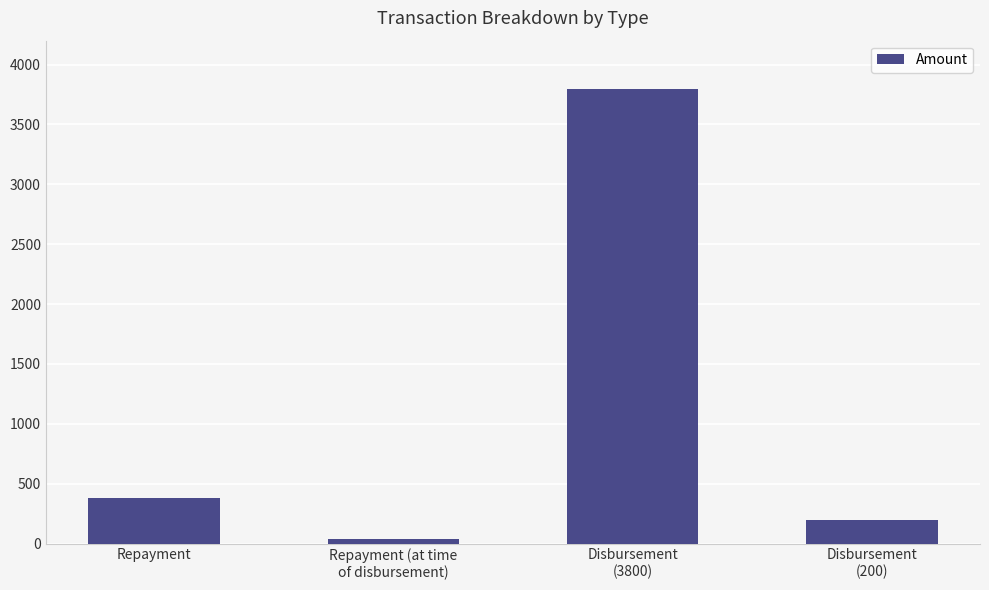

What is the difference between the maximum and minimum values?

3760.0